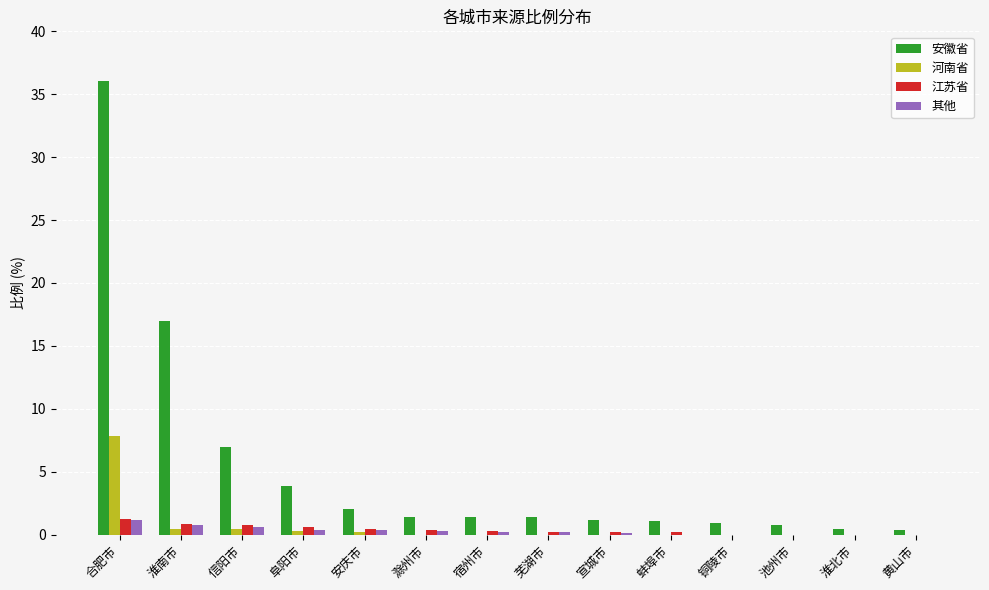

What are all the series names shown in the legend?

安徽省, 河南省, 江苏省, 其他